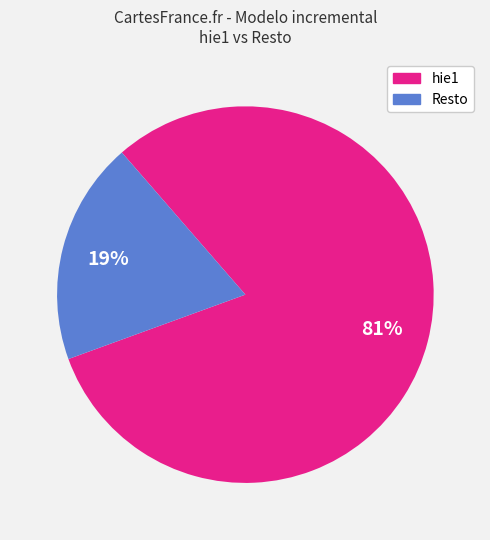

Does any single category account for the majority?

Yes